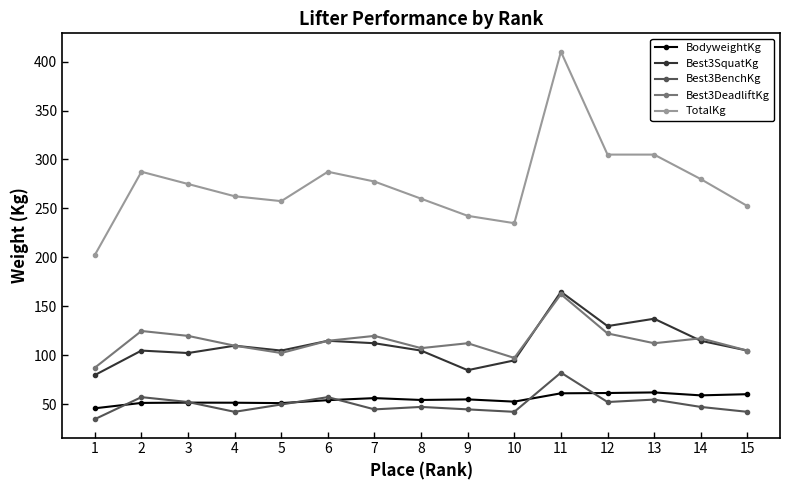

What is the value of the BodyweightKg point at the 12th from the left?

61.7